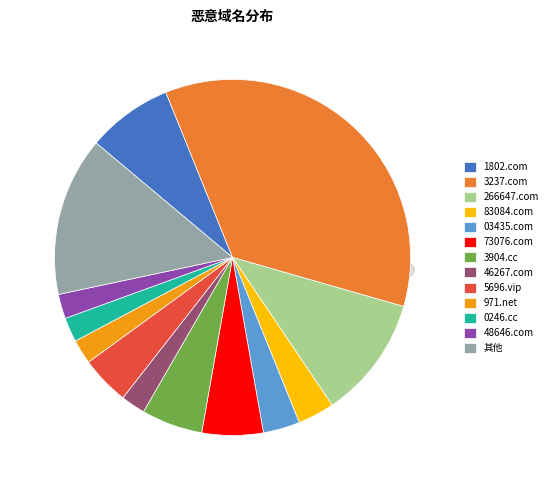

Is 其他 the majority of the pie?

No